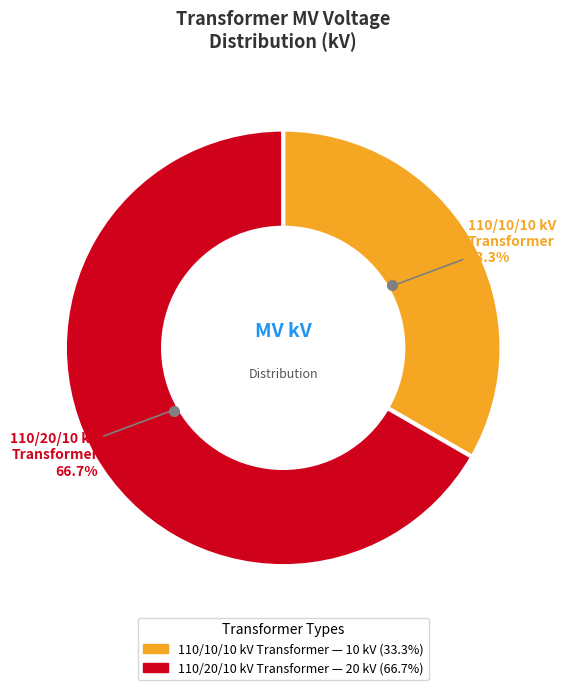

Is there any slice that represents more than half of the pie?

Yes